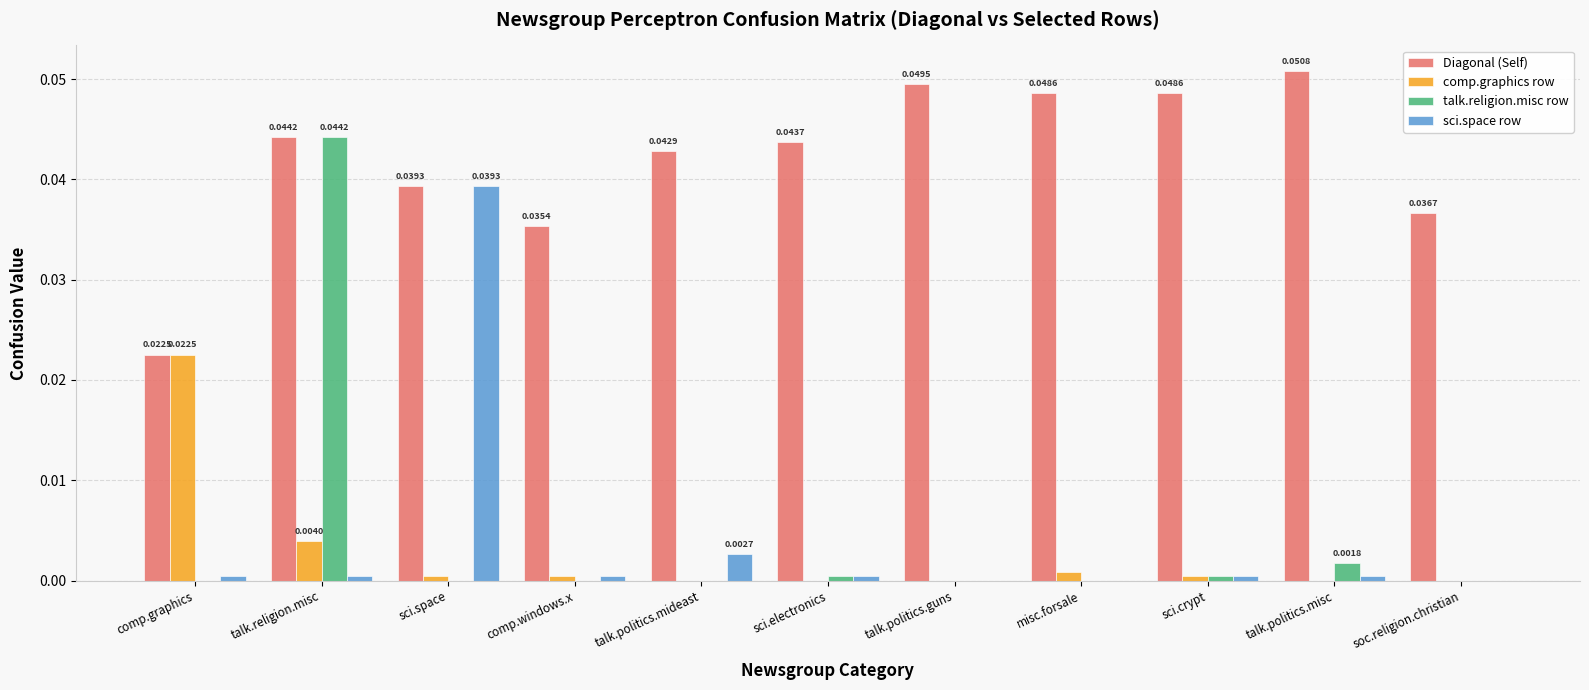

Which series has the largest total across all categories?

Diagonal (Self)